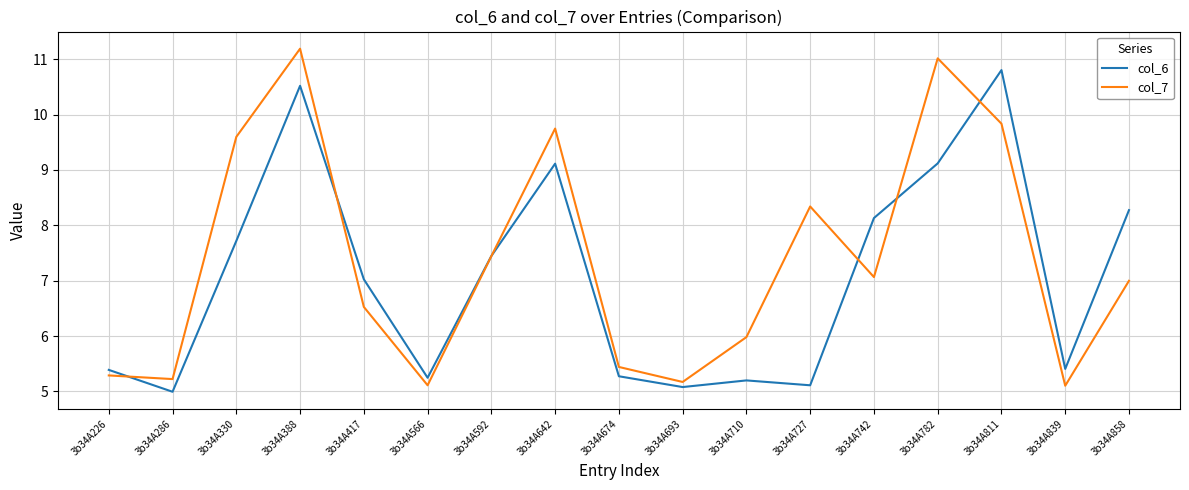

Is it true that col_6 equals 7.0 at 3b34A417?

True